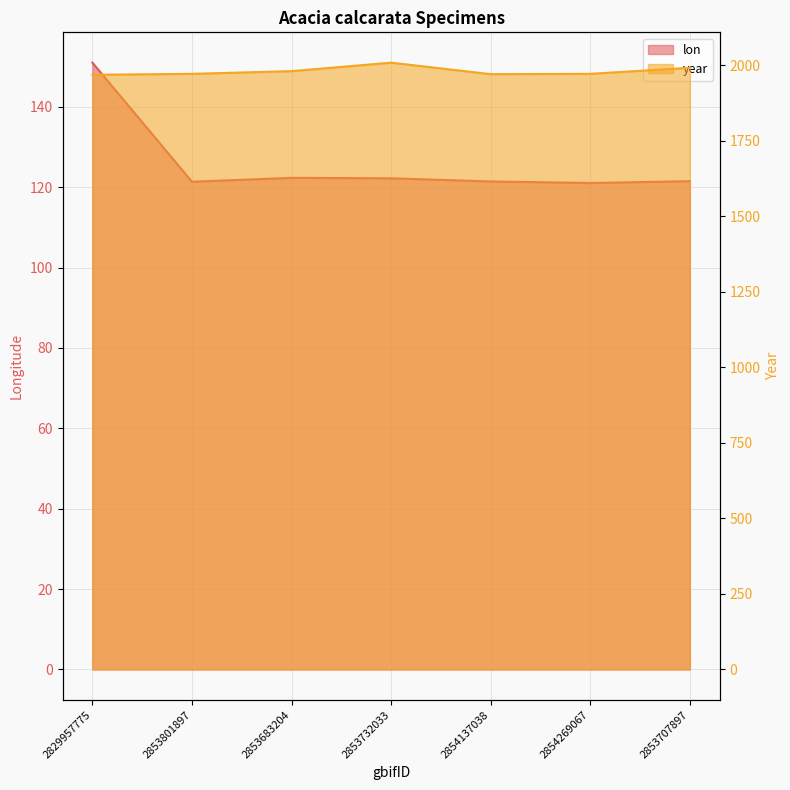

What is the lowest value of the lon series?

121.0